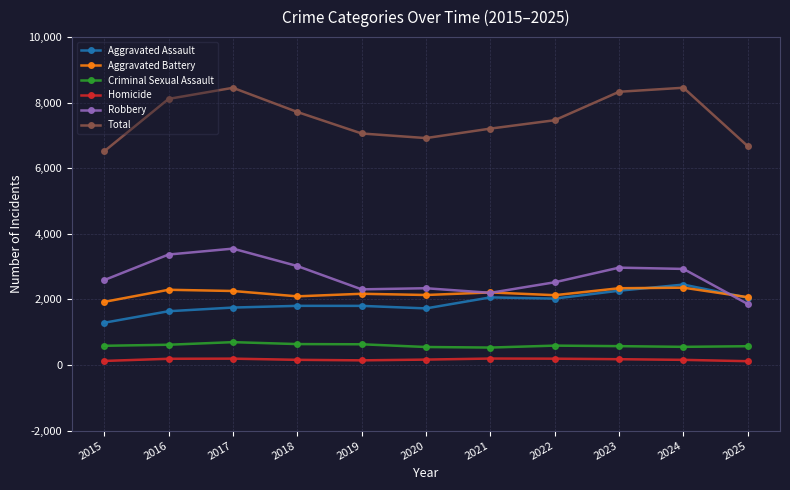

True or false: Total and Aggravated Assault cross at least once.

False